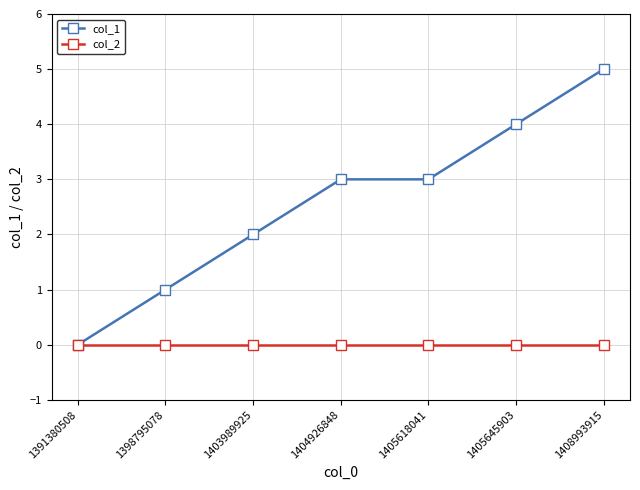

Is the value of col_2 at 1405618041 greater than the value of col_1 at 1408993915?

No